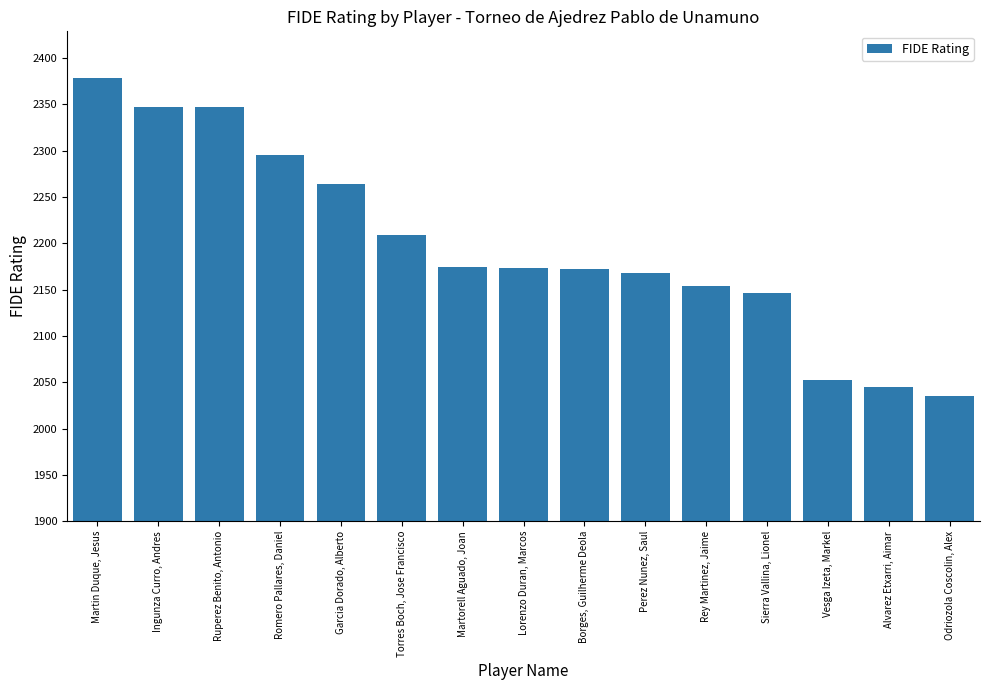

Which category has the highest value across all series?

Martin Duque, Jesus